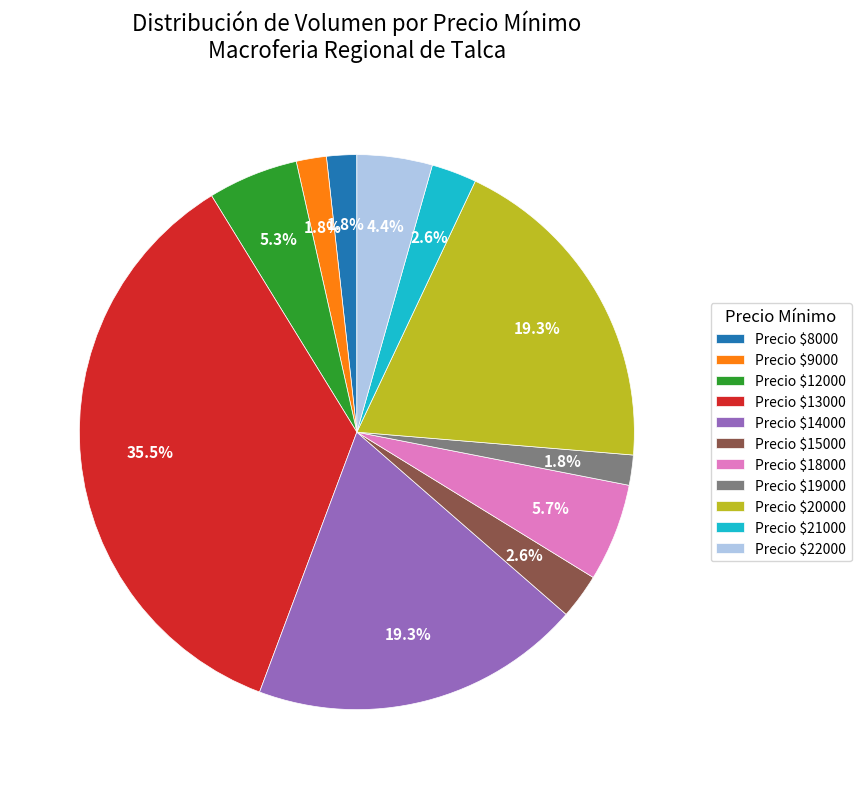

How much of the chart is everything except Precio $8000?

98.2%